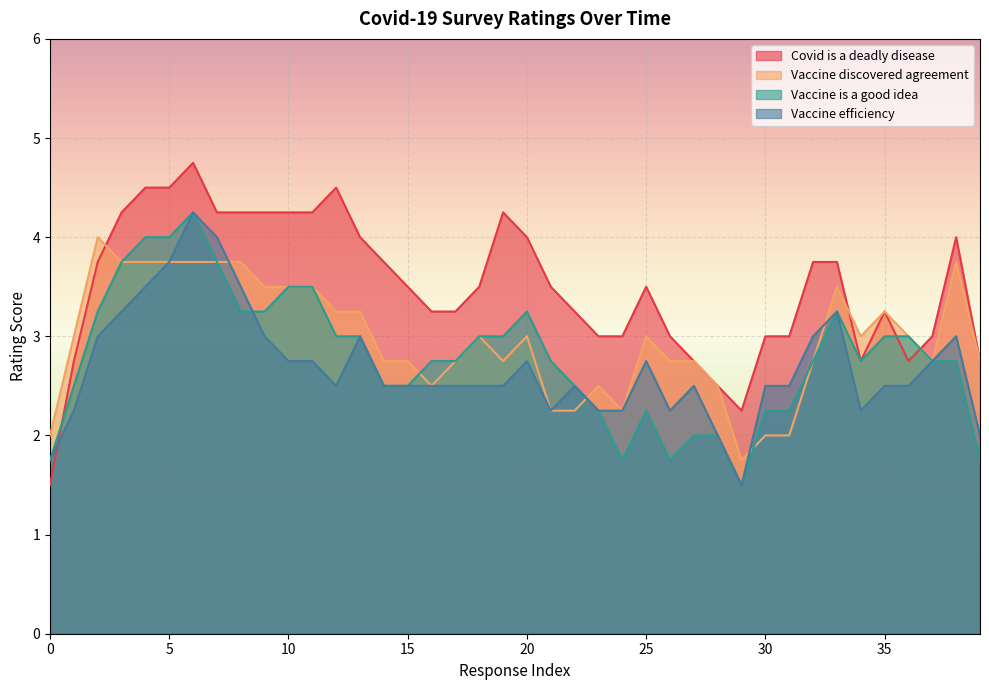

What is the smallest value displayed?

1.5